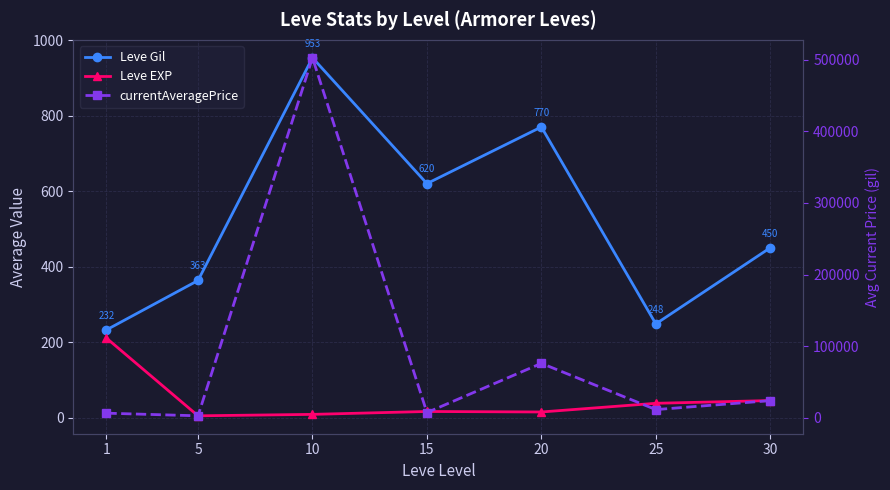

At how many categories does at least one series exceed 254308?

1